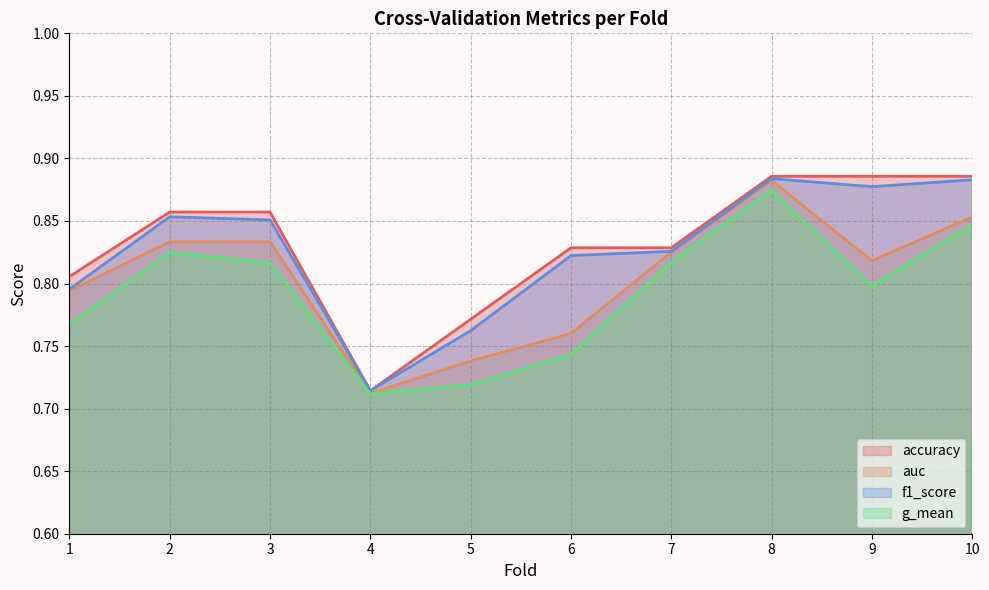

What is the sum of the g_mean values at 8 and 2?

1.7